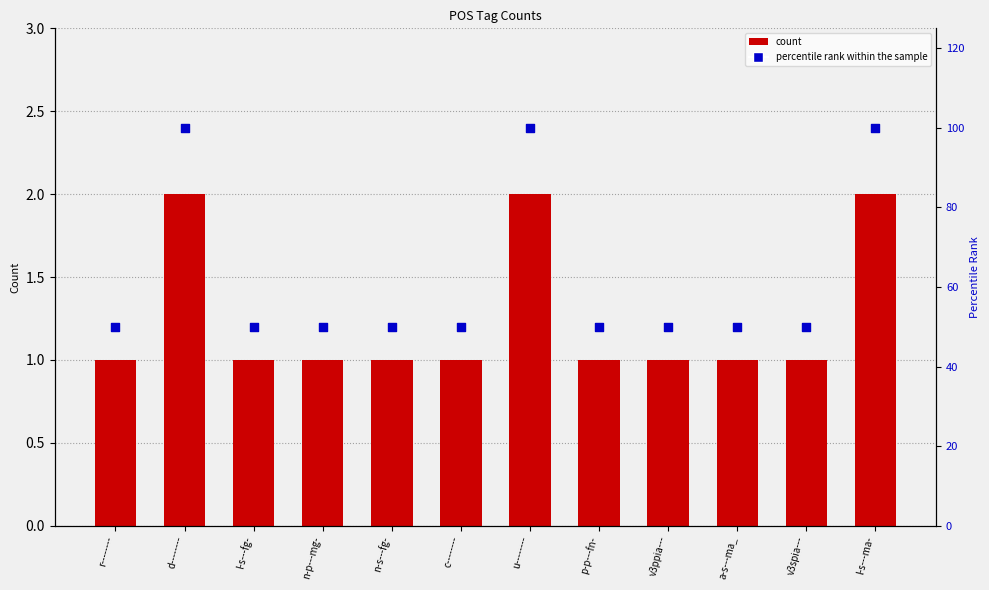

Which series has the largest total across all categories?

percentile rank within the sample